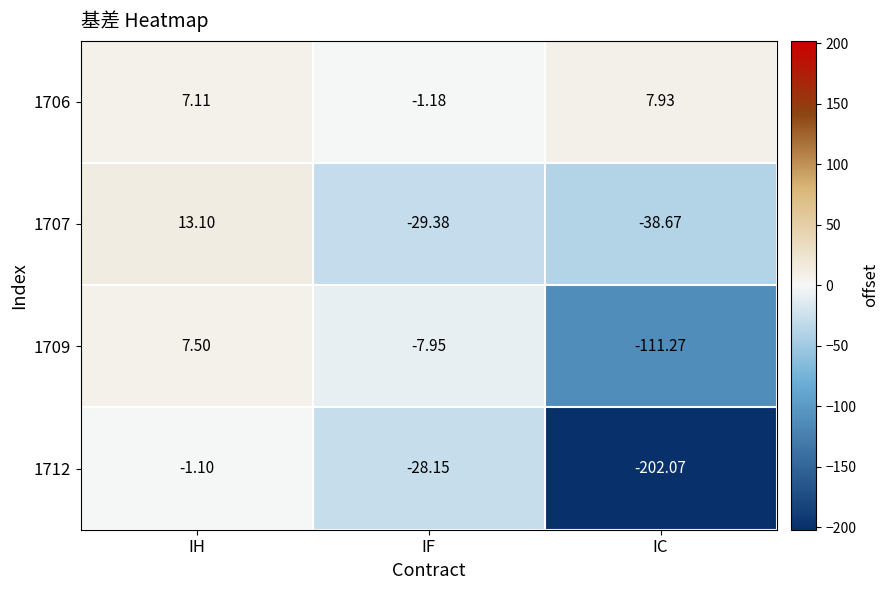

Is the value of 1706 at IC greater than the value of 1712 at IF?

Yes